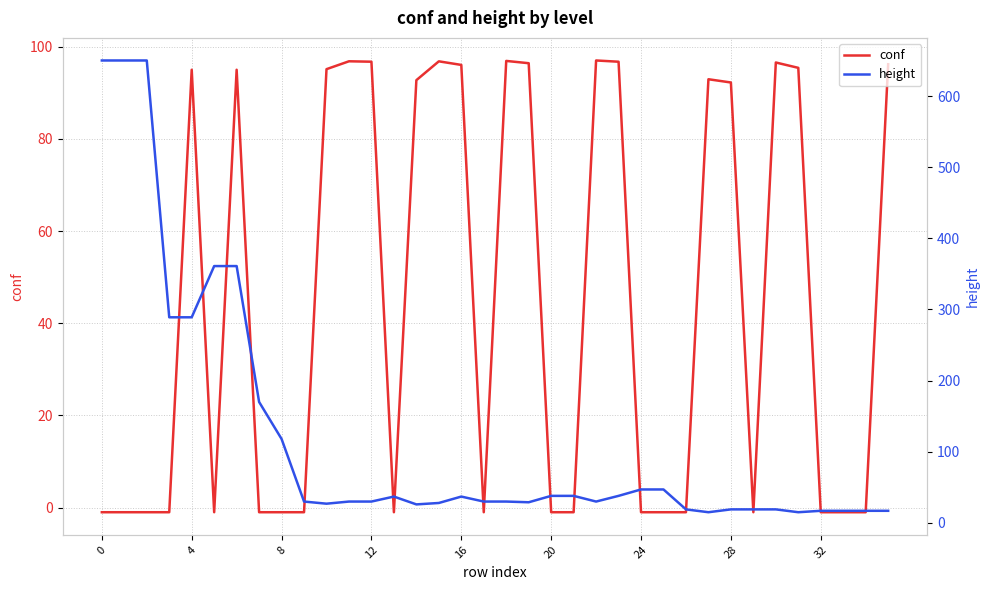

True or false: height has a value of 37.0 at 16.

True